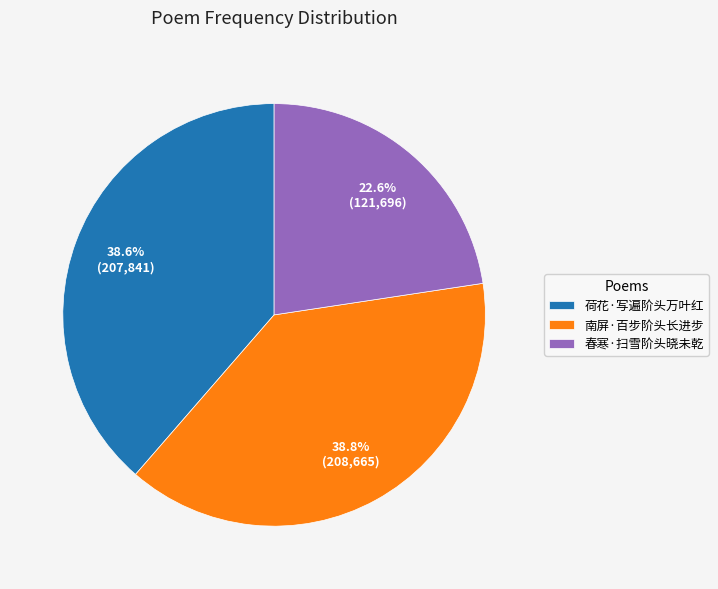

To the nearest percent, what percentage of the pie is 春寒·扫雪阶头晓未乾?

23%